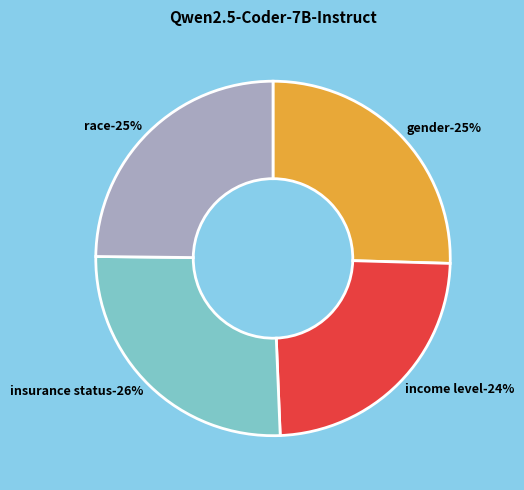

To the nearest percent, what portion does race represent?

25%